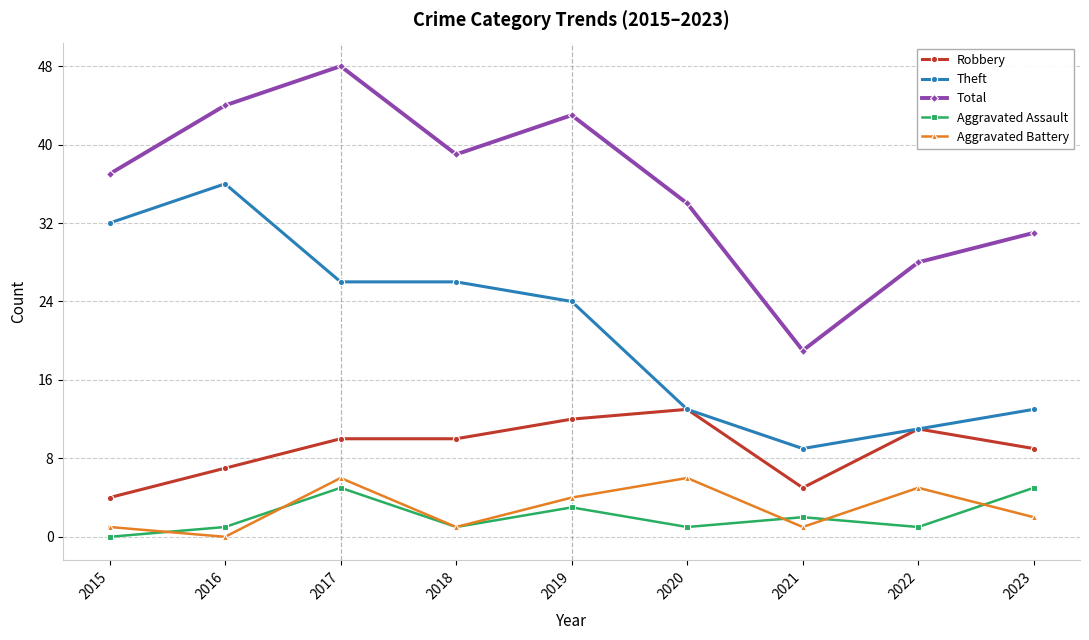

Which series has the widest spread of values?

Total